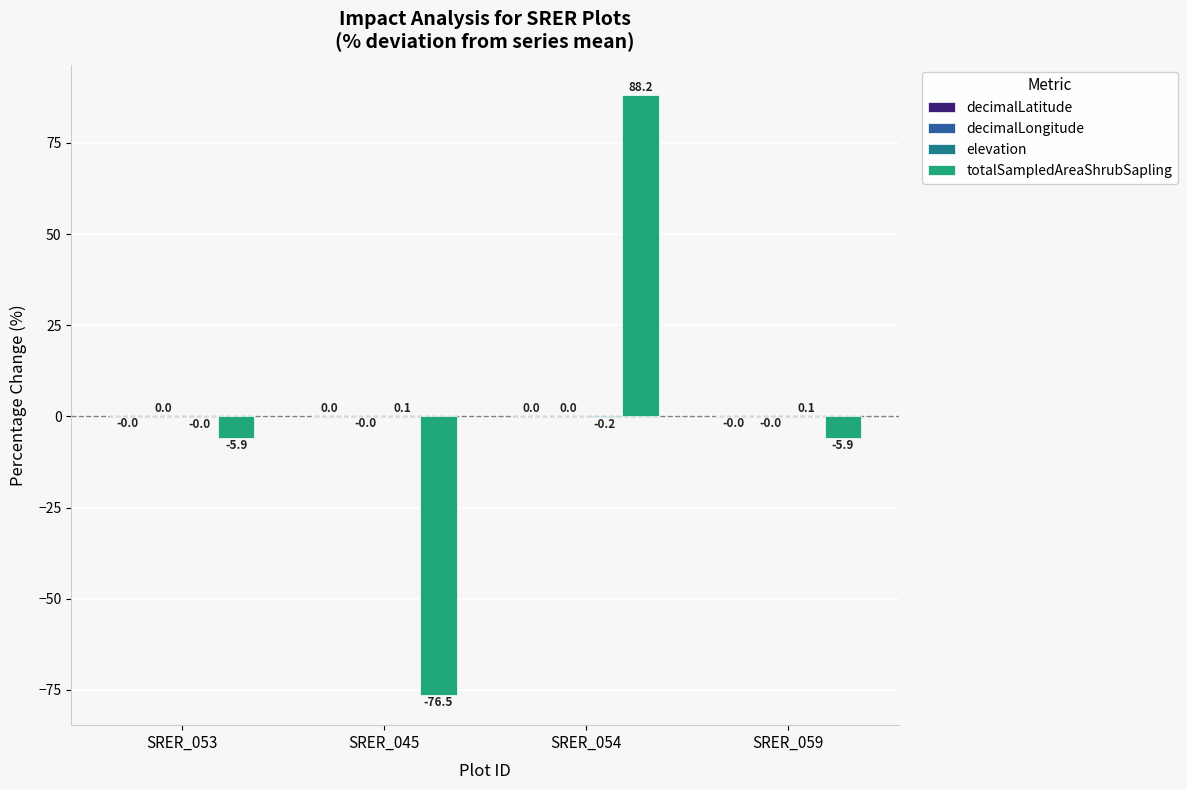

Which series has the widest spread of values?

totalSampledAreaShrubSapling